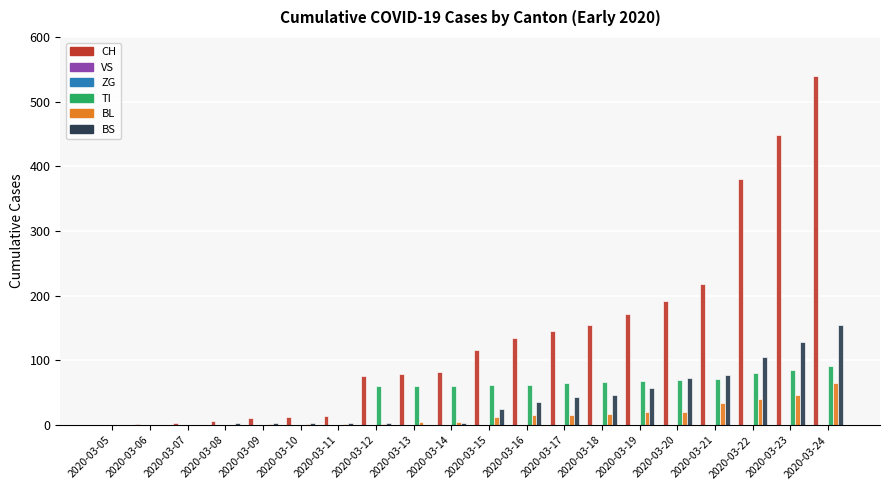

At which category is the sum across all series the highest?

2020-03-24